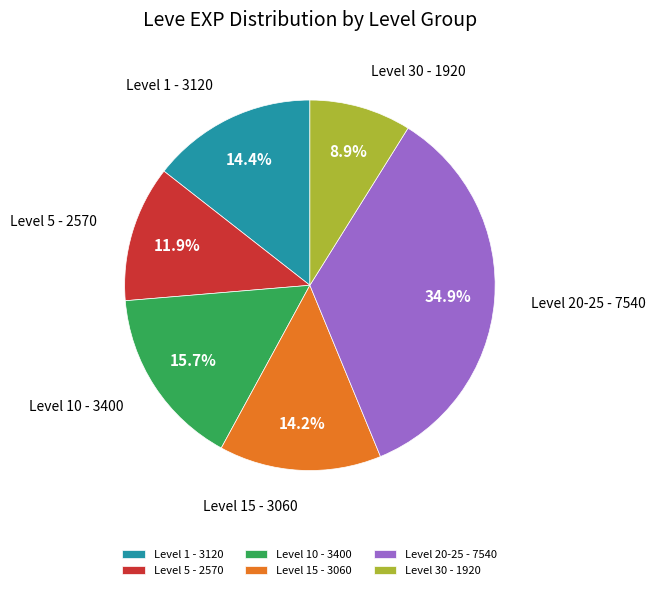

What percentage do Level 5 and Level 15 together represent?

26.1%